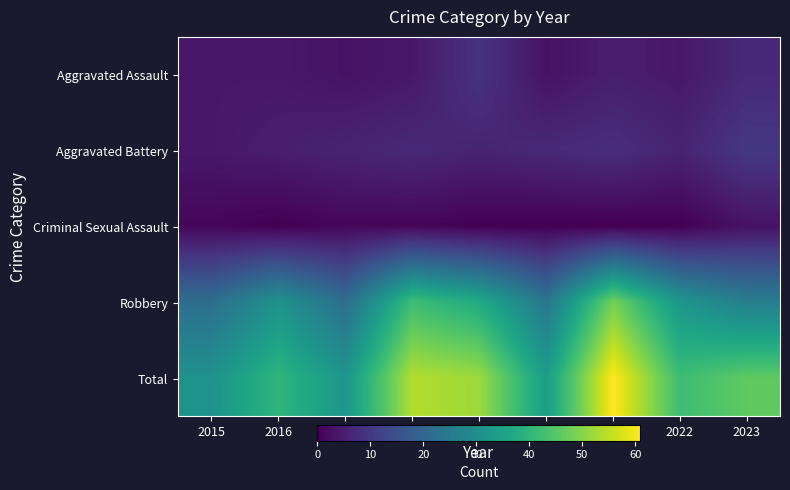

Which series changed the most between 2015 and 2021?

Total